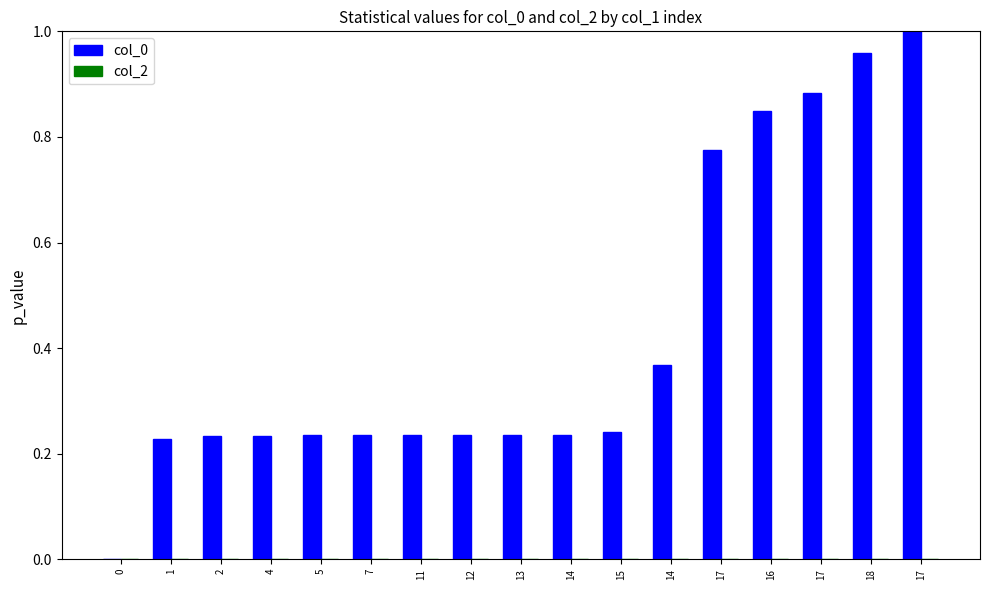

Are the bars horizontal?

No